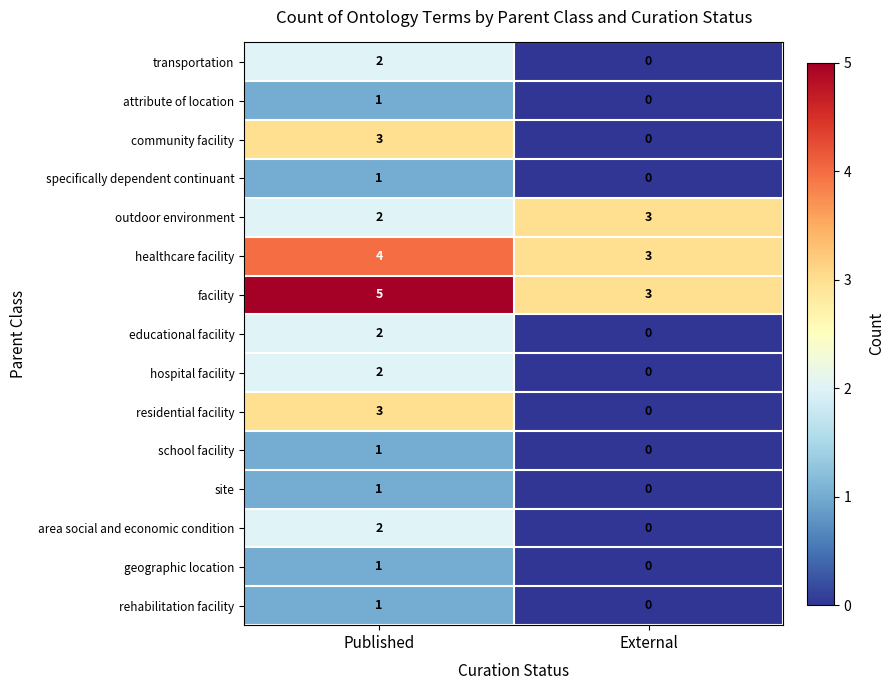

What is the sum of all community facility values?

3